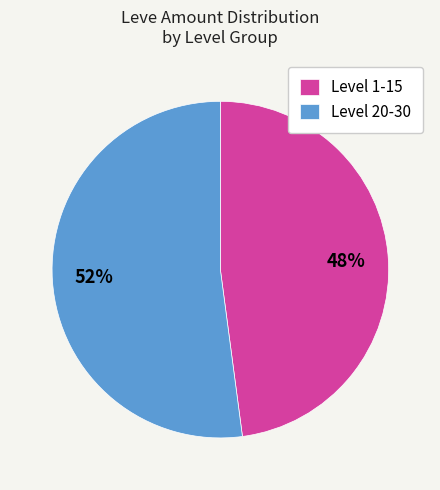

Does any single category account for the majority?

Yes